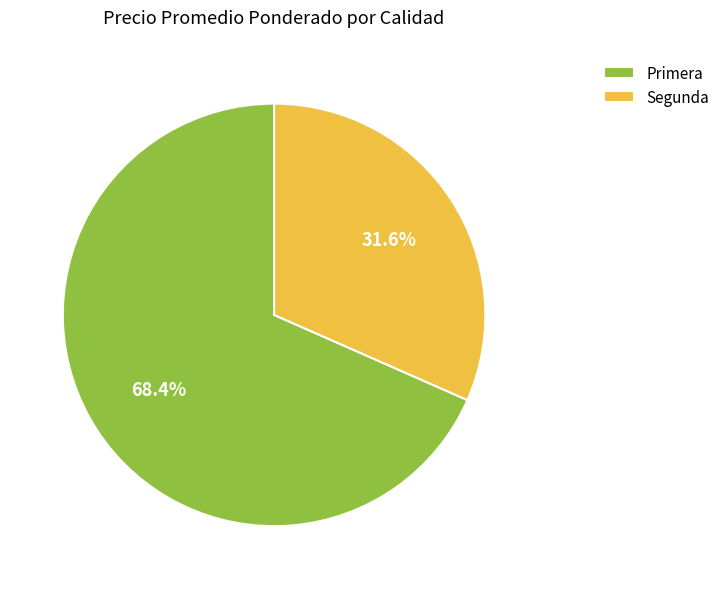

How many slices are in this pie chart?

2